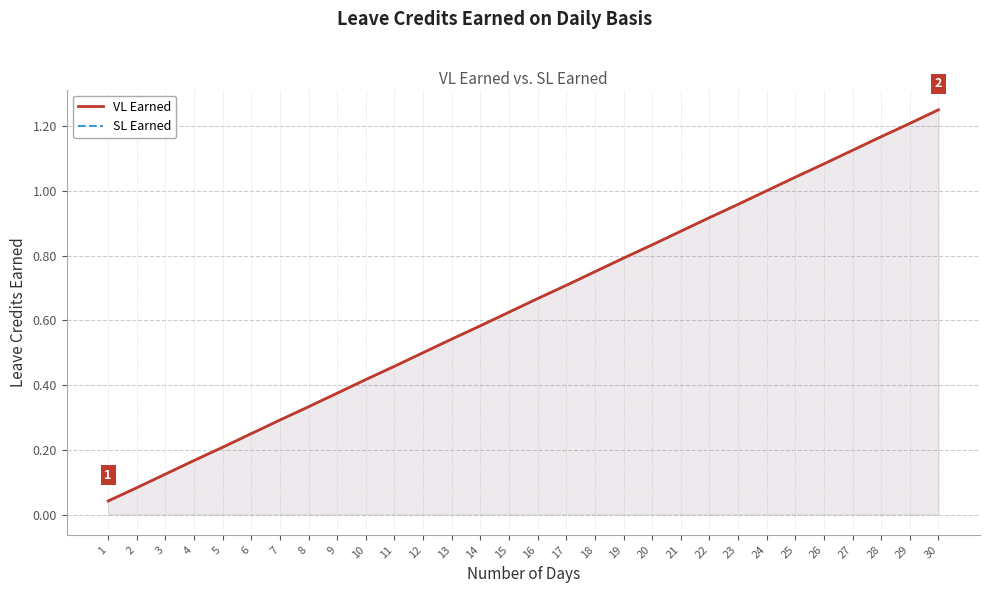

Which series has the largest total across all categories?

VL Earned